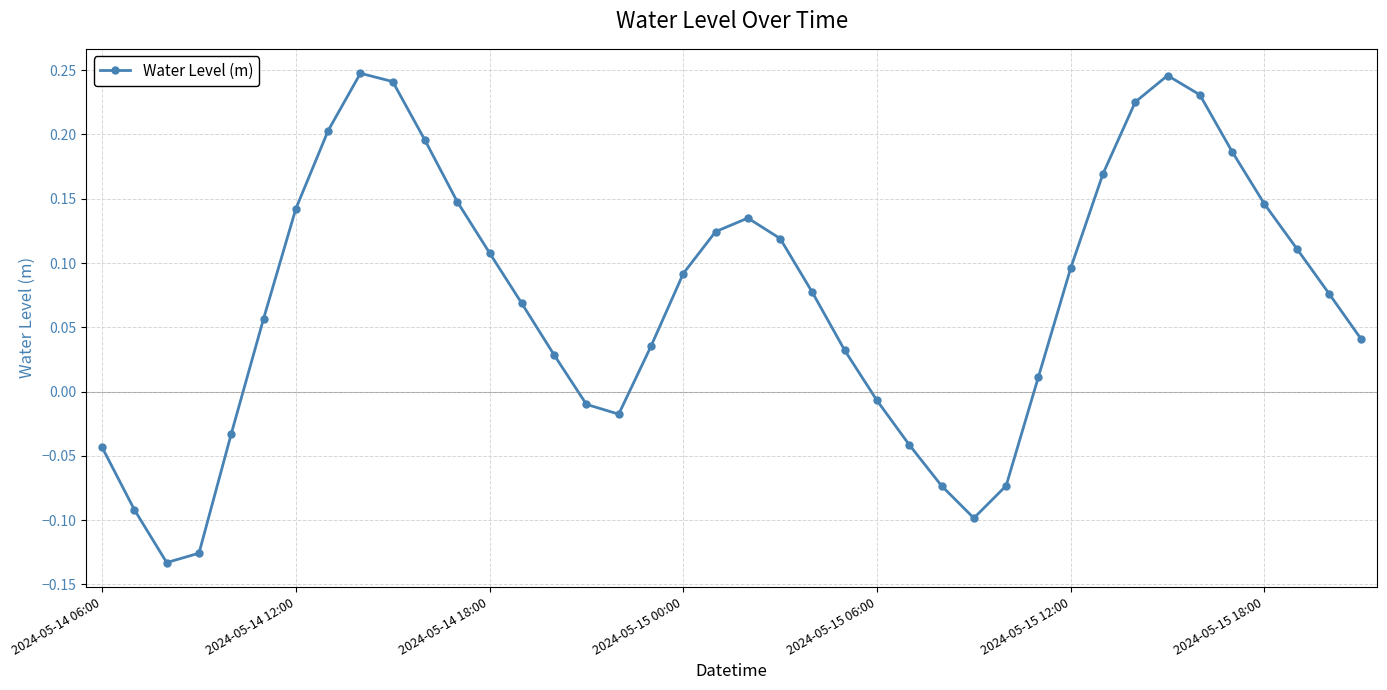

How many values are below zero?

12